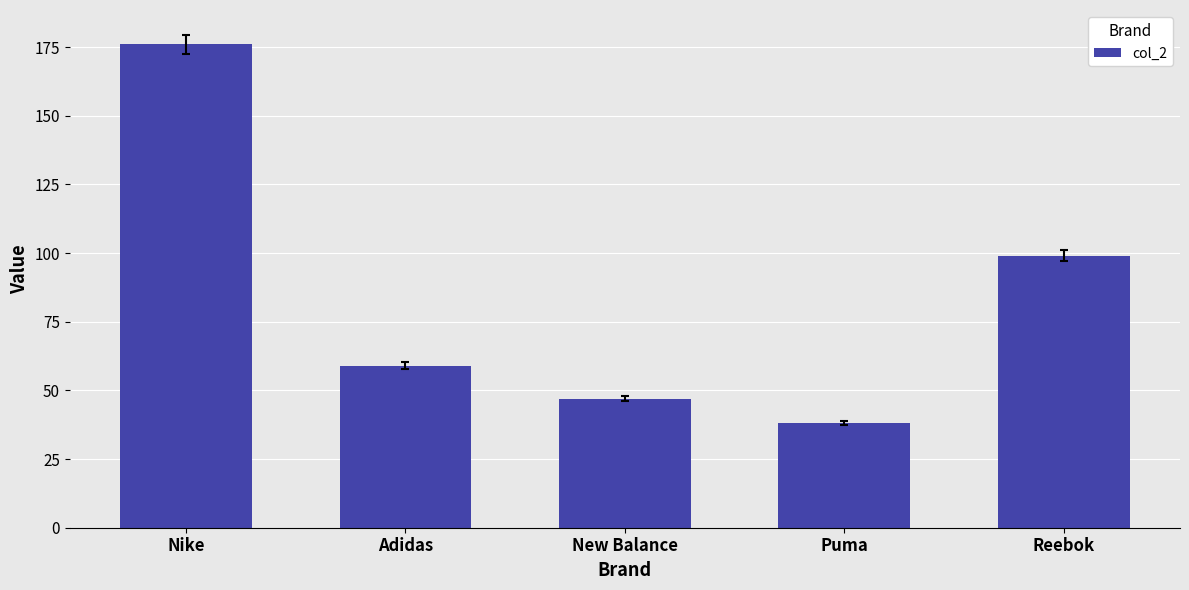

Does the chart contain stacked bars?

No